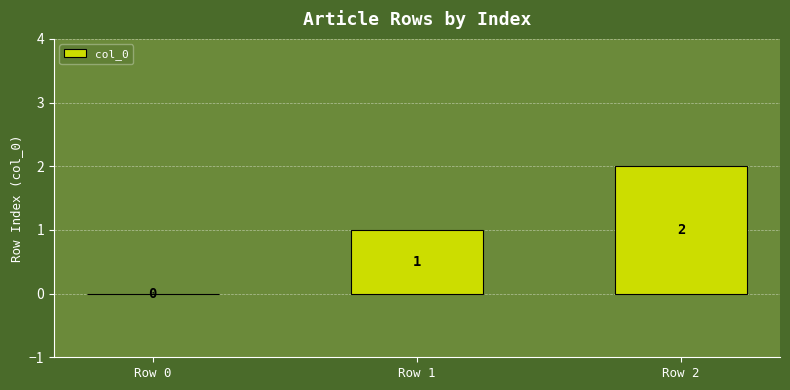

Approximately how many times larger is the value at Row 2 compared to Row 1?

2.0